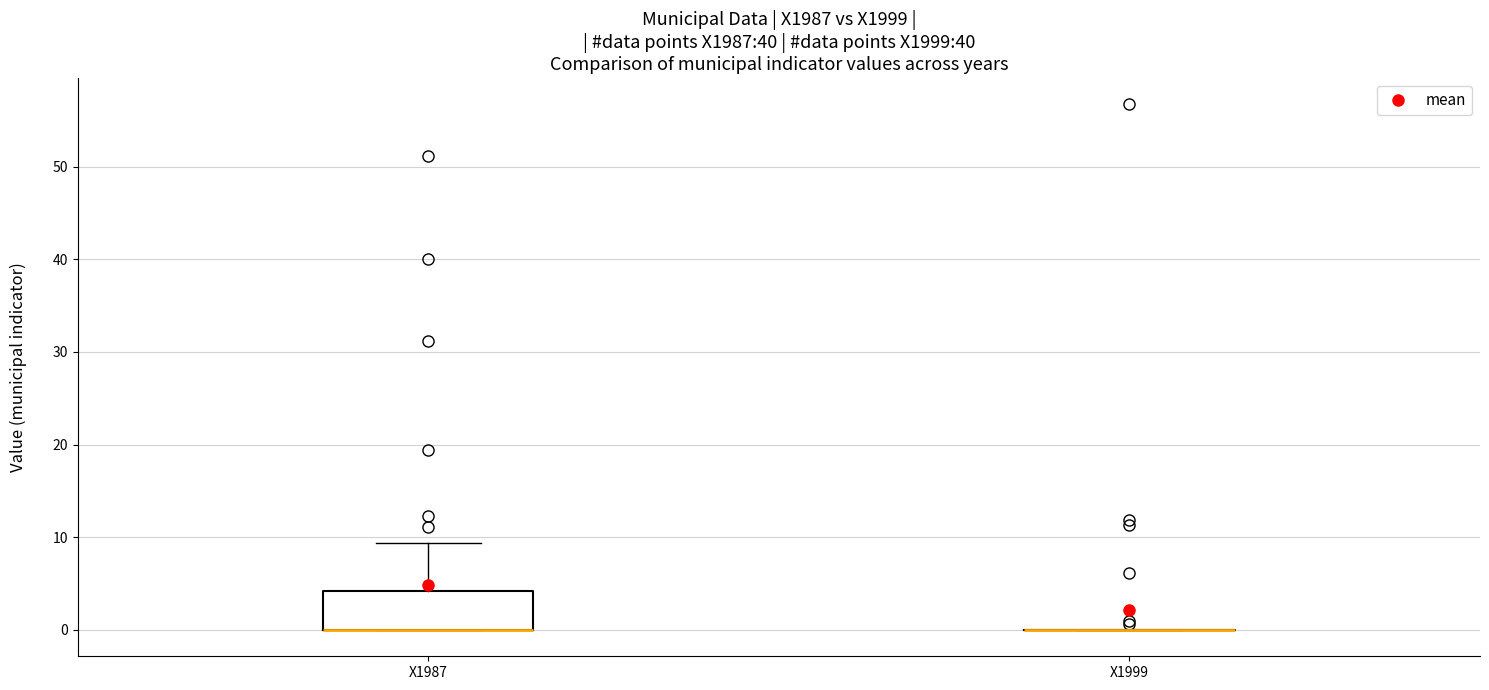

Comparing the boxes themselves (not the whiskers), which one is the tallest?

X1987